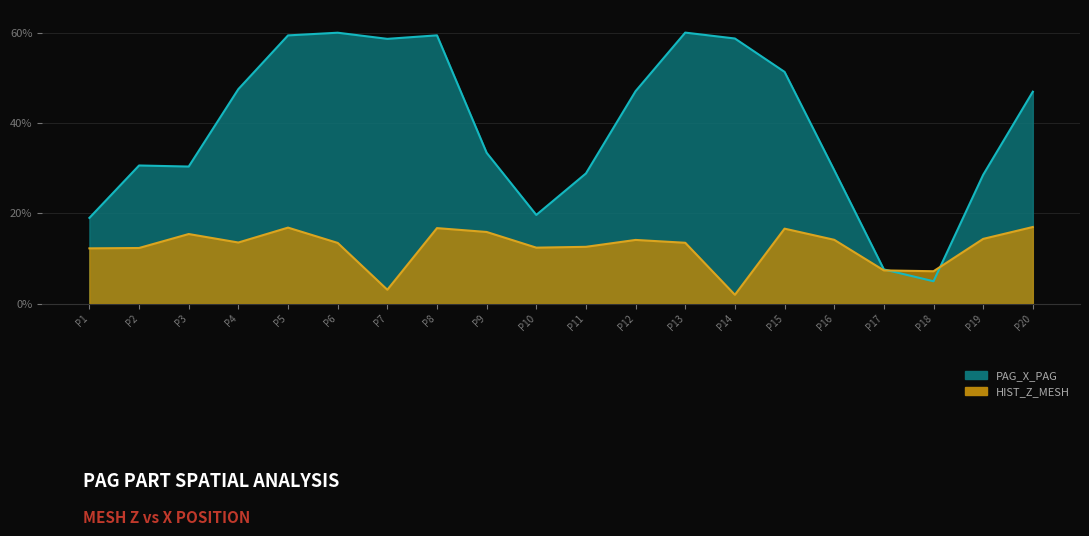

How many values in the HIST_Z_MESH series are below 13?

8